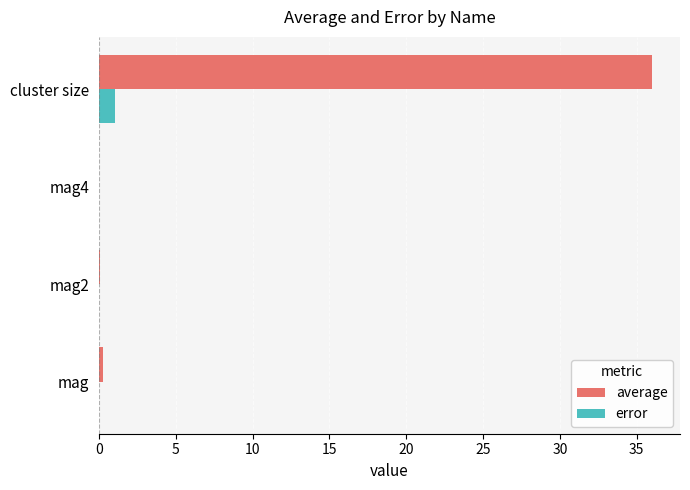

How many series are shown in this chart?

2